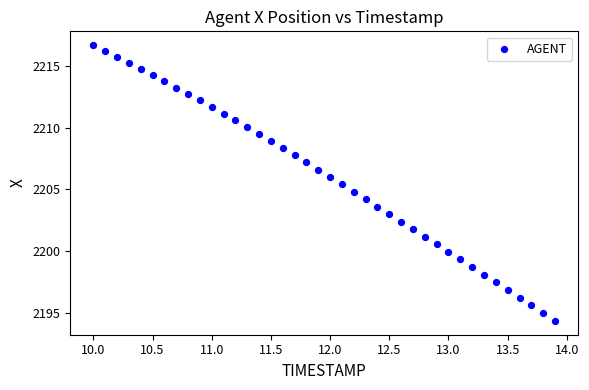

What is the range of X values (max minus min)?

3.9